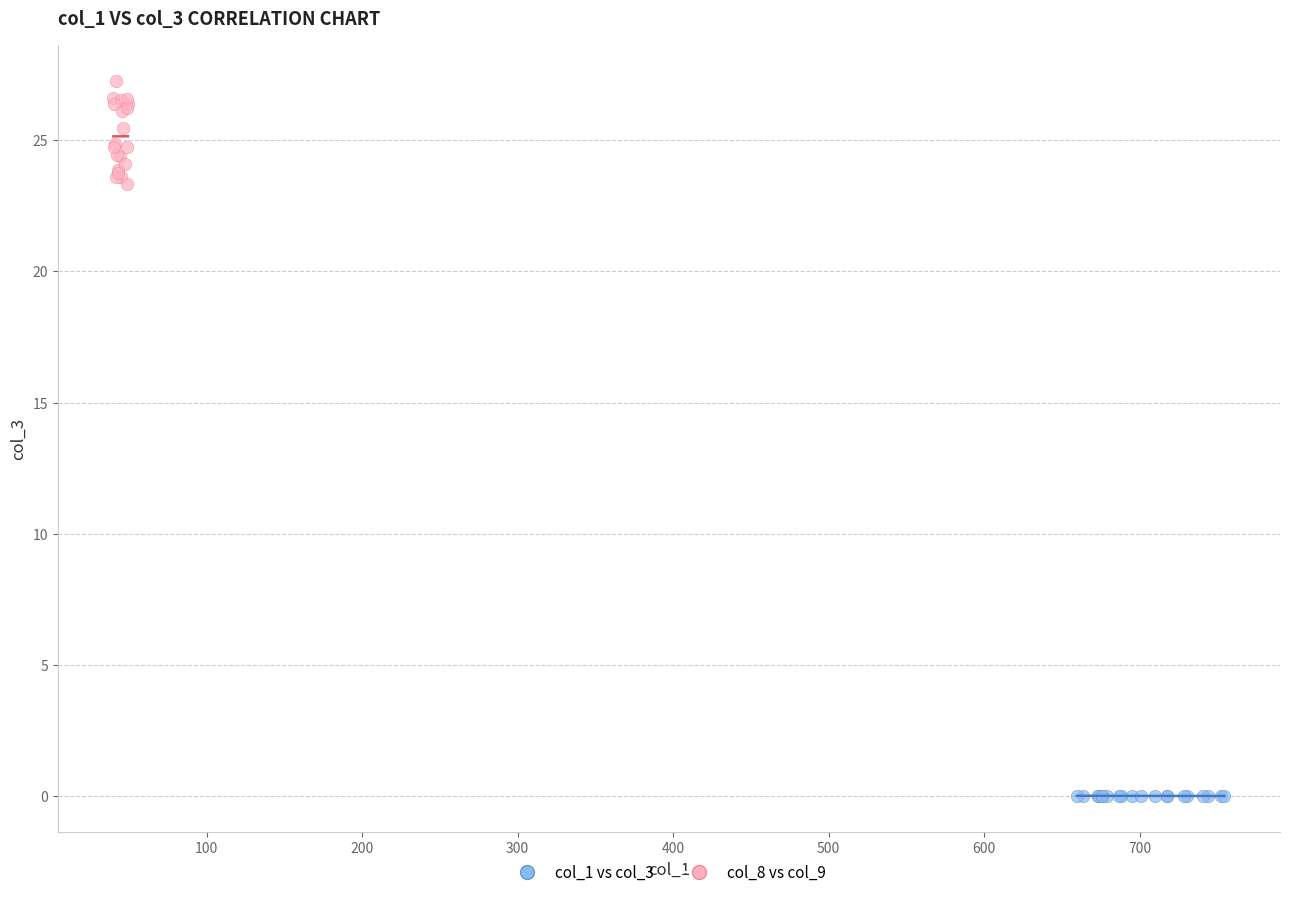

Which series contains the lowest Y value?

col_1 vs col_3